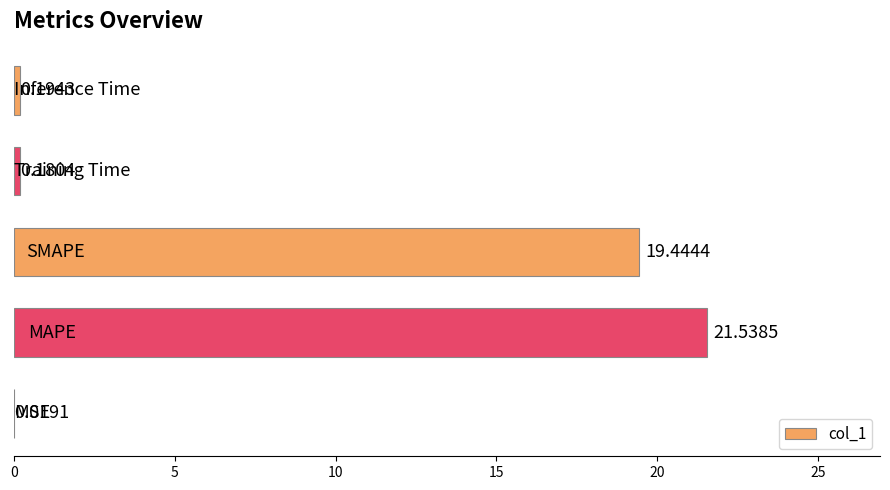

What is the sum of all values?

41.4